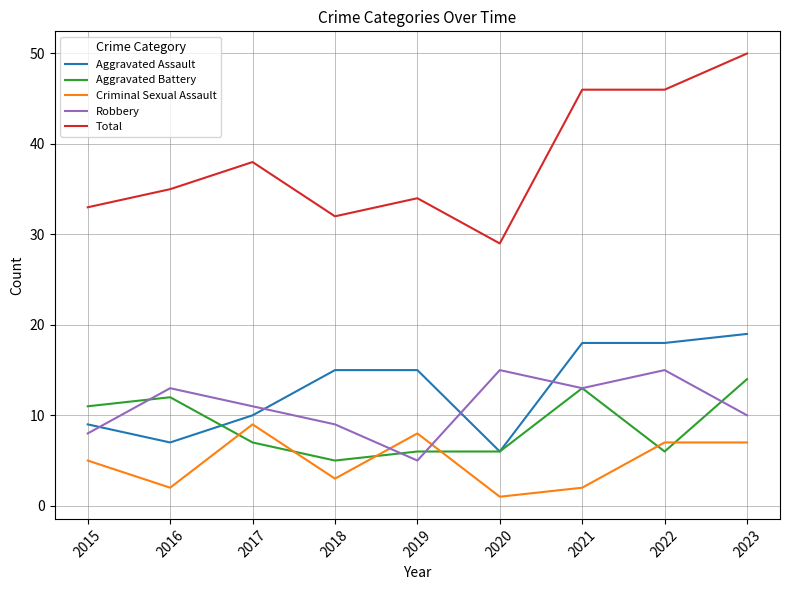

Which series has the widest spread of values?

Total